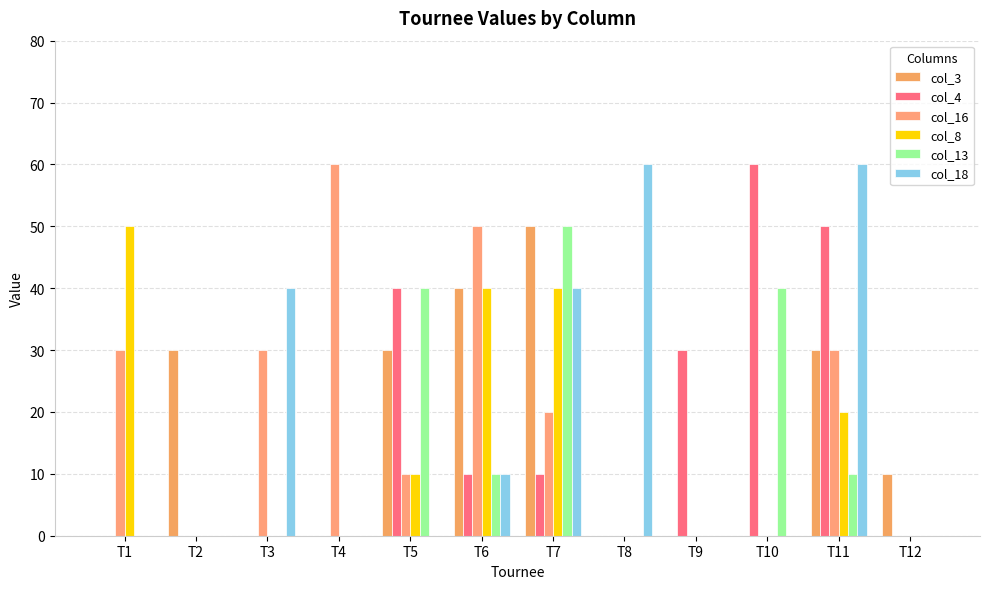

At which category does the chart reach its peak across all series?

T10